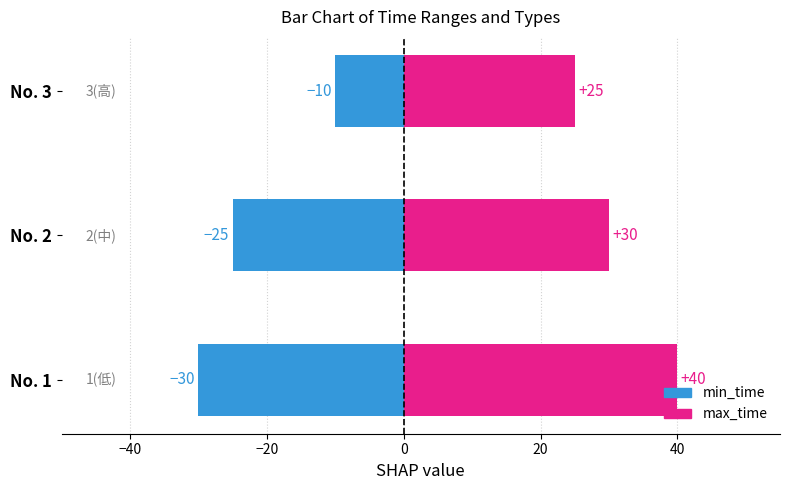

What are all the series names shown in the legend?

min_time, max_time